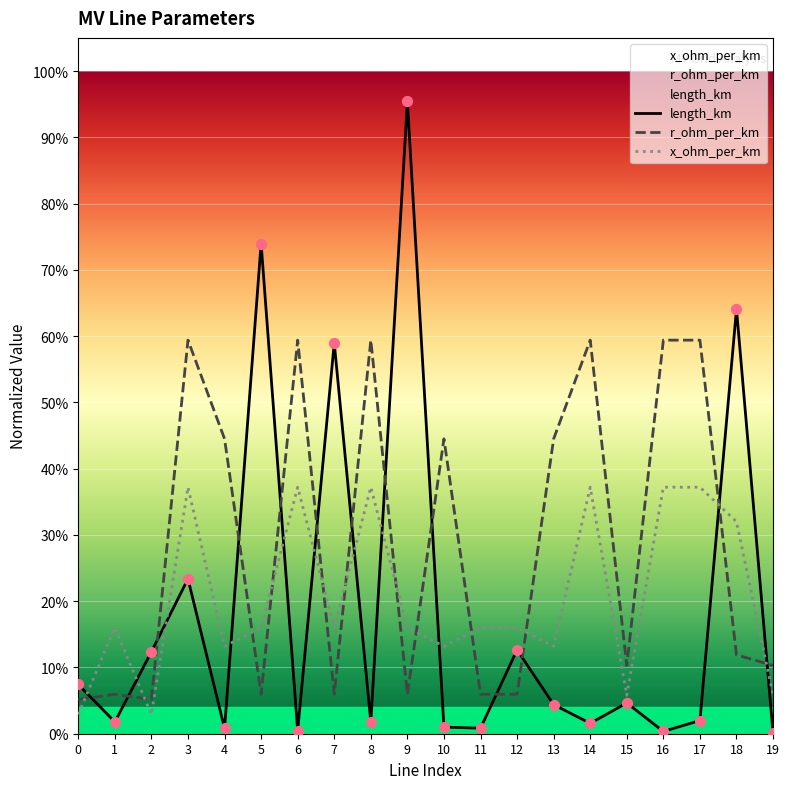

Which series has the largest total across all categories?

r_ohm_per_km